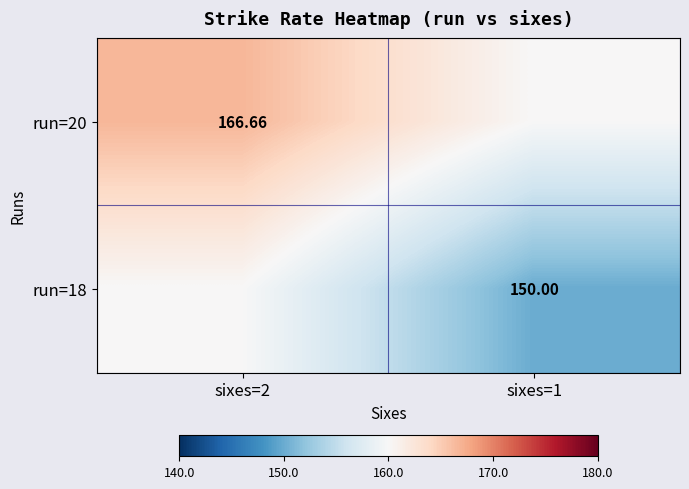

What is the maximum value for run=18?

160.0